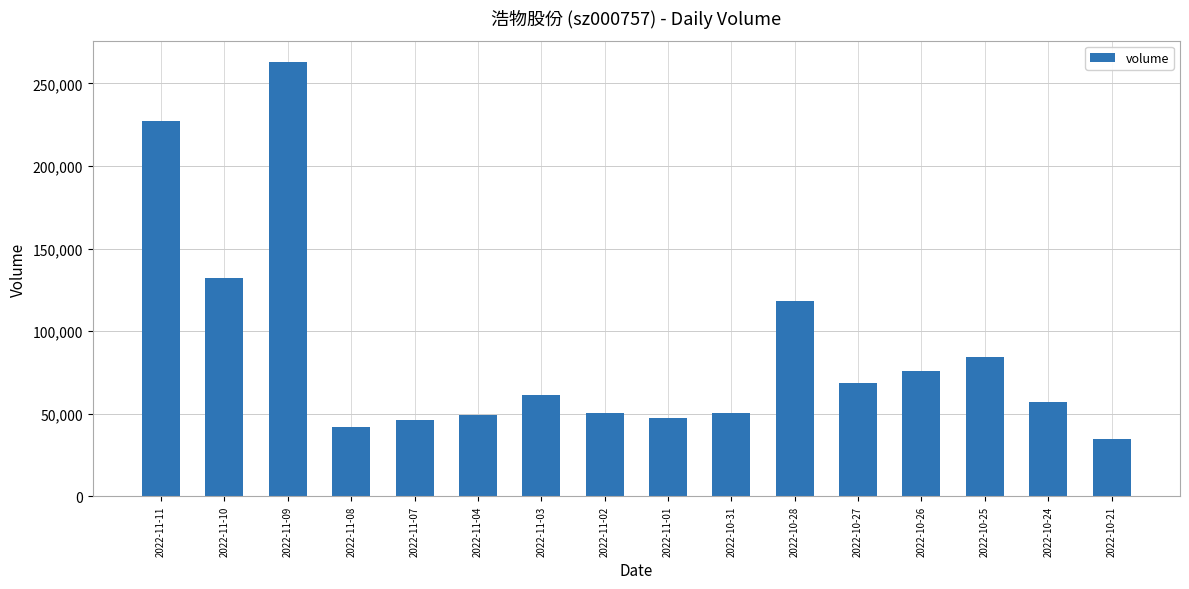

Which label corresponds to the smallest value in the chart?

2022-10-21